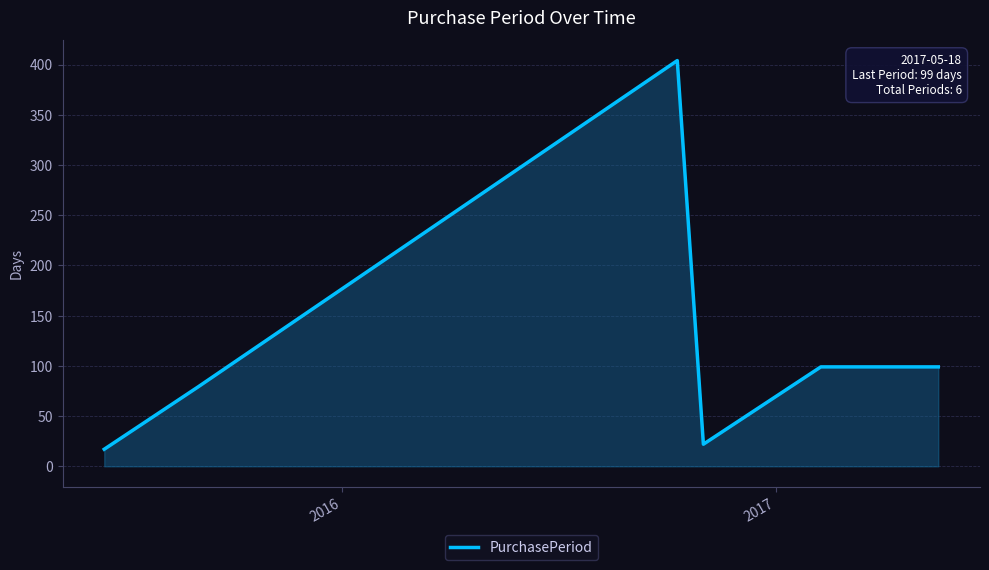

What is the difference between the maximum and second lowest values?

382